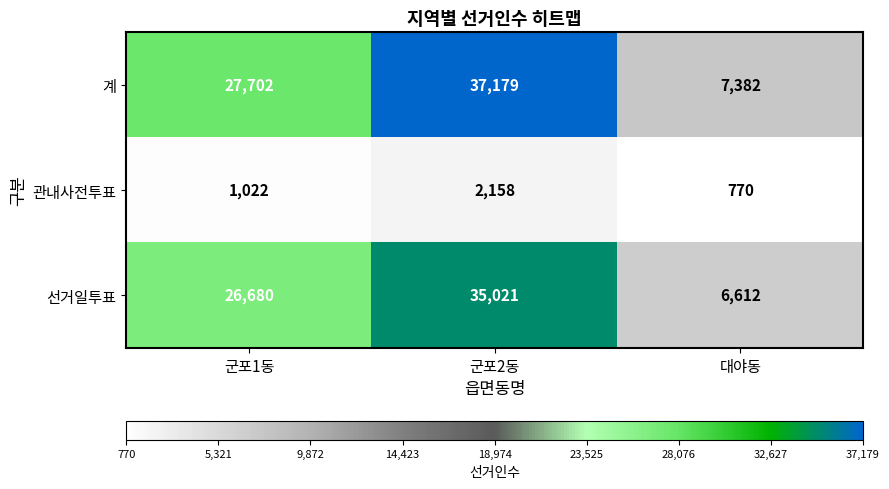

What is the maximum value shown in the chart?

37179